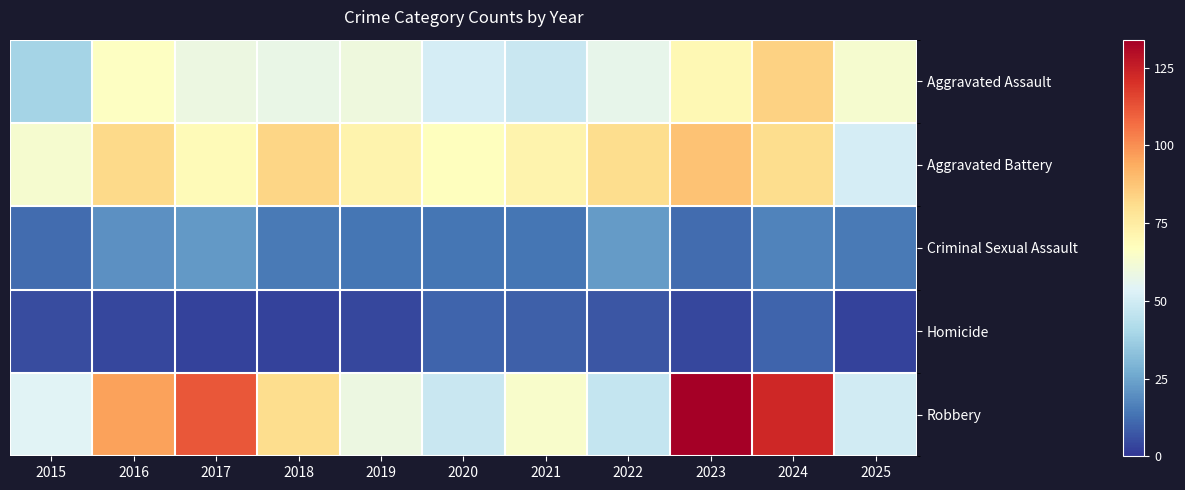

What is the difference between the highest and lowest values at 2025?

60